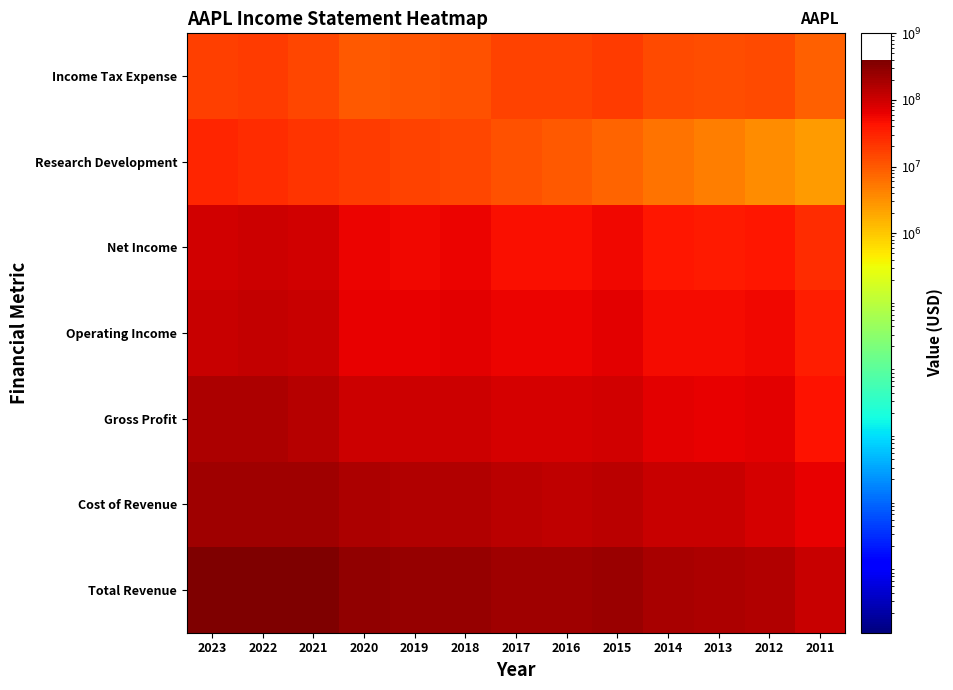

Reading right to left, what are all the values shown in this chart?

Total Revenue: 2011=108249000	2012=156508000	2013=170910000	2014=182795000	2015=233715000	2016=215639000	2017=229234000	2018=265595000	2019=260174000	2020=274515000	2021=365817000	2022=394328000	2023=383285000
Cost of Revenue: 2011=64431000	2012=87846000	2013=106606000	2014=112258000	2015=140089000	2016=131376000	2017=141048000	2018=163756000	2019=161782000	2020=169559000	2021=212981000	2022=223546000	2023=214137000
Gross Profit: 2011=43818000	2012=68662000	2013=64304000	2014=70537000	2015=93626000	2016=84263000	2017=88186000	2018=101839000	2019=98392000	2020=104956000	2021=152836000	2022=170782000	2023=169148000
Operating Income: 2011=33790000	2012=55241000	2013=48999000	2014=52503000	2015=71230000	2016=60024000	2017=61344000	2018=70898000	2019=63930000	2020=66288000	2021=108949000	2022=119437000	2023=114301000
Net Income: 2011=25922000	2012=41733000	2013=37037000	2014=39510000	2015=53394000	2016=45687000	2017=48351000	2018=59531000	2019=55256000	2020=57411000	2021=94680000	2022=99803000	2023=96995000
Research Development: 2011=2429000	2012=3381000	2013=4475000	2014=6041000	2015=8067000	2016=10045000	2017=11581000	2018=14236000	2019=16217000	2020=18752000	2021=21914000	2022=26251000	2023=29915000
Income Tax Expense: 2011=8283000	2012=14030000	2013=13118000	2014=13973000	2015=19121000	2016=15685000	2017=15738000	2018=11872000	2019=10481000	2020=9680000	2021=14527000	2022=19300000	2023=16741000